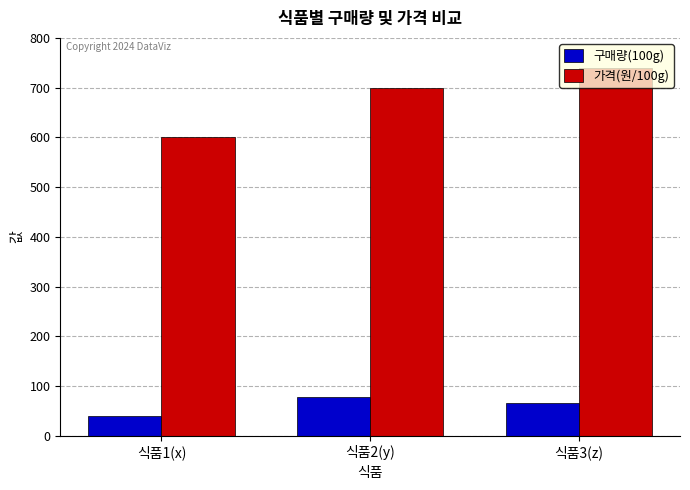

What is the average value of the 구매량(100g) series?

61